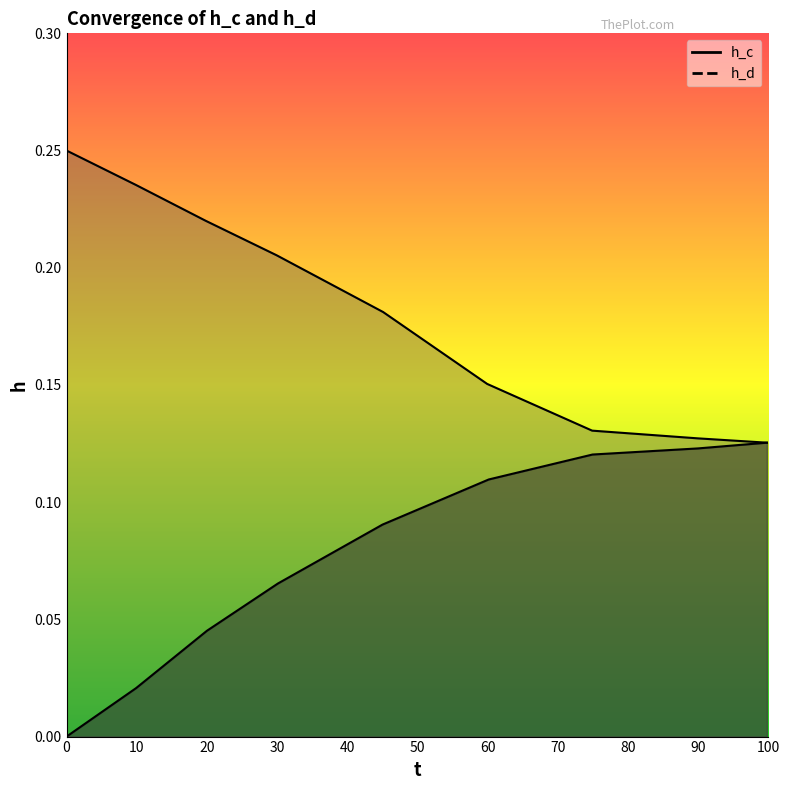

What is the difference between the maximum and minimum values in the h_d series?

0.1